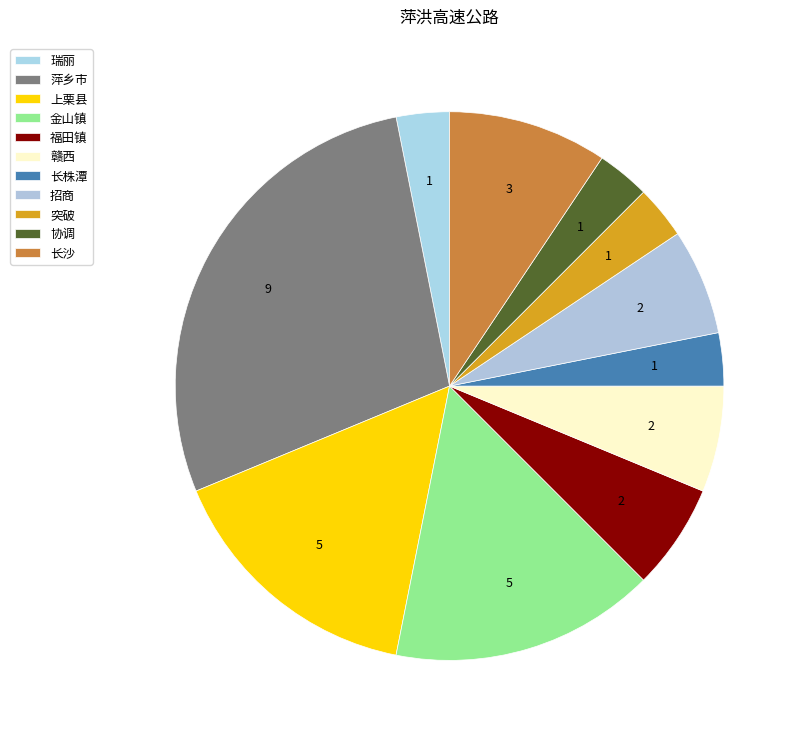

How many segments does this pie chart have?

11